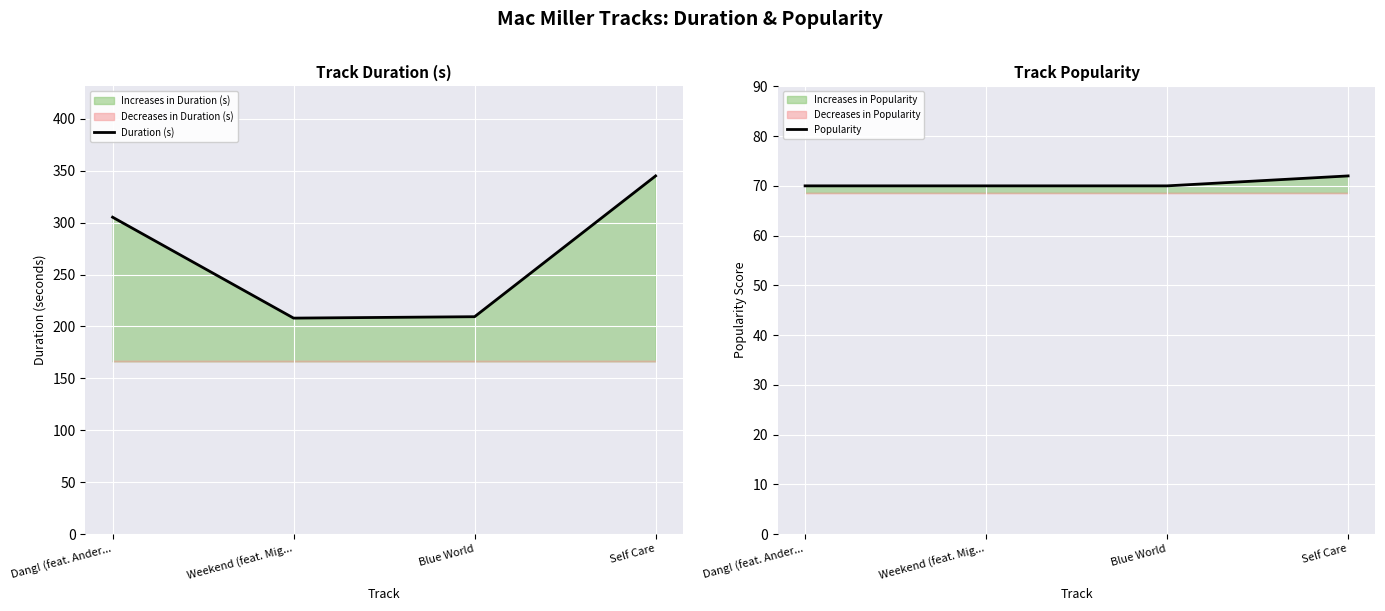

True or false: Duration (s) and Popularity intersect in this chart.

False